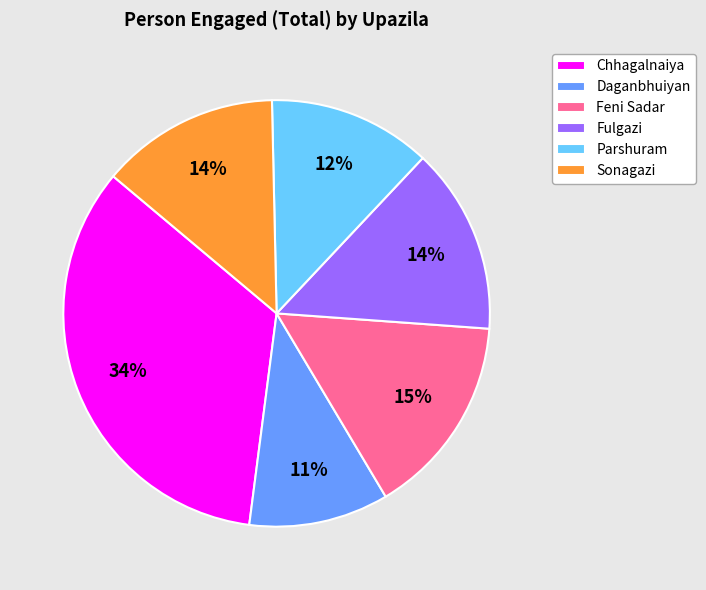

Which slice is the largest?

Chhagalnaiya